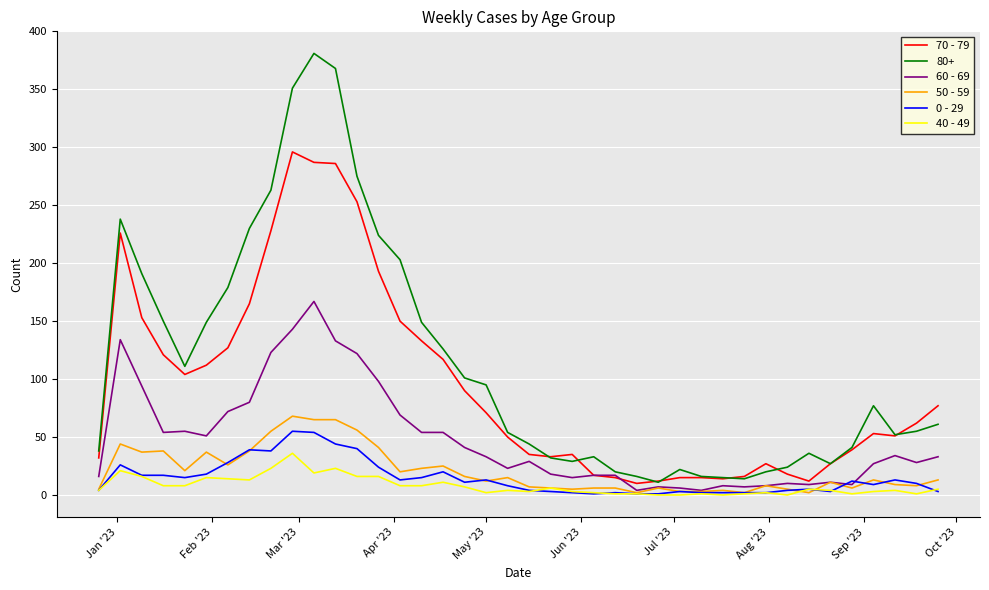

True or false: 40 - 49 and 80+ intersect in this chart.

False